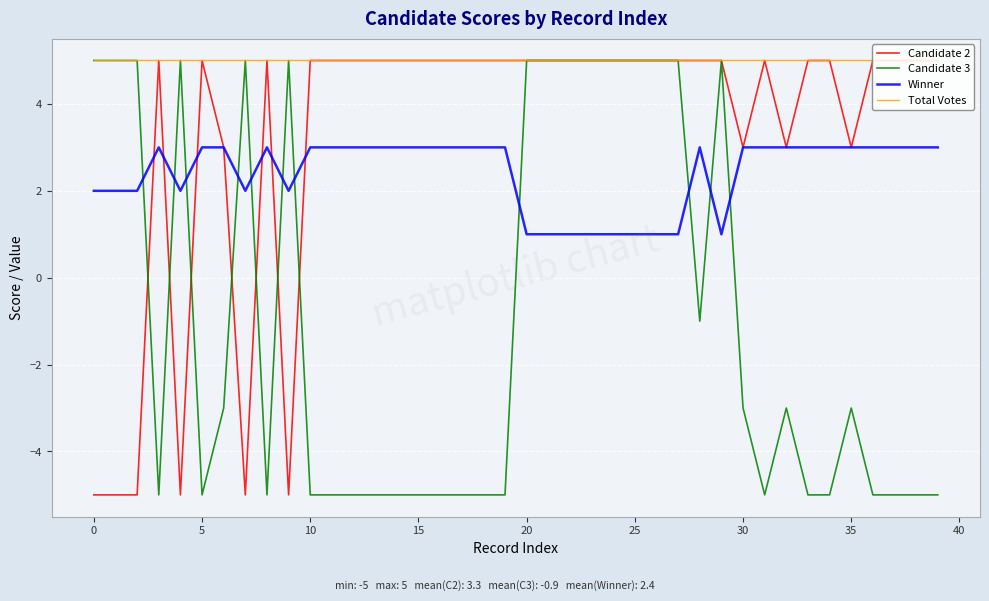

At how many categories does at least one series exceed 0?

40